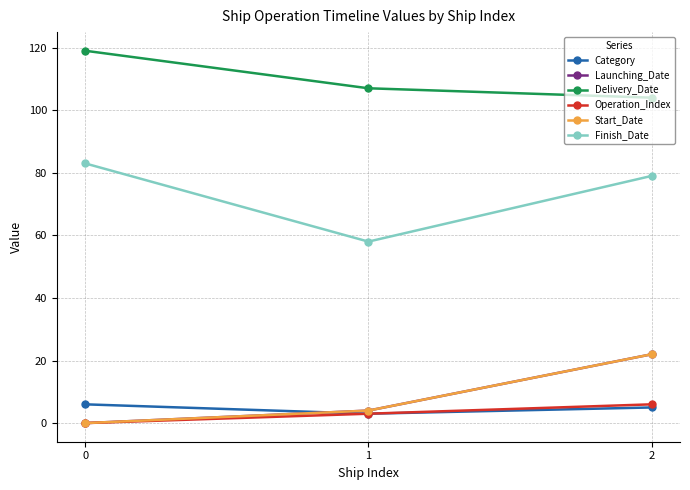

Is this an area chart (filled region under the line)?

No